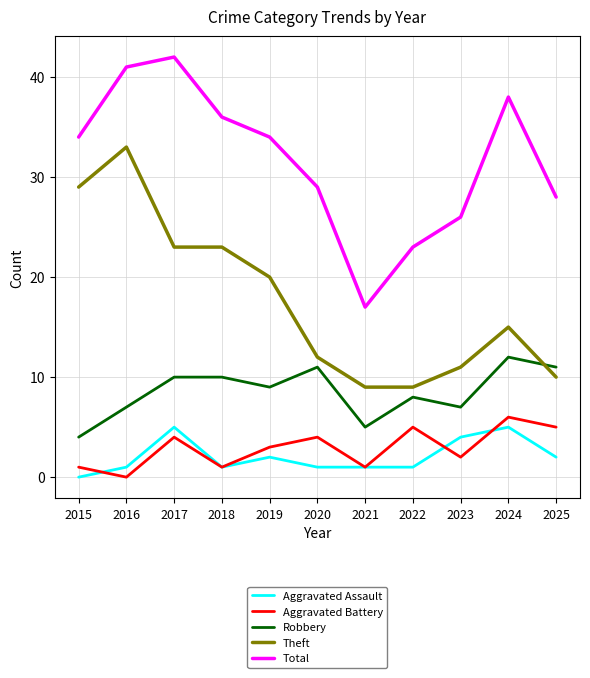

True or false: Robbery and Aggravated Battery cross at least once.

False